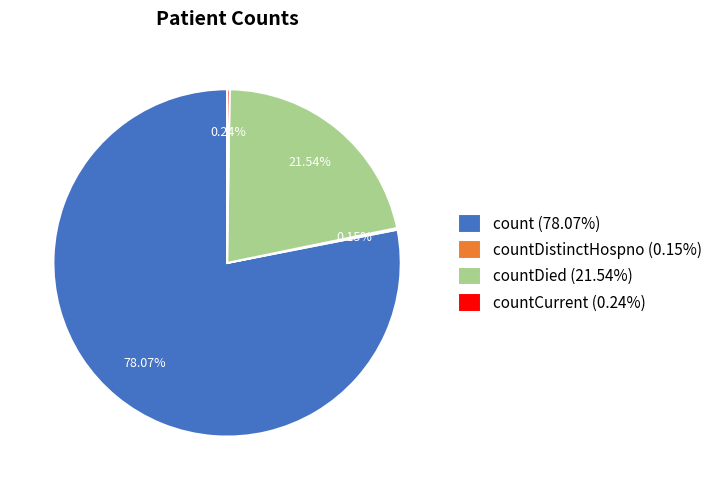

Does count (78.07%) represent more than half of the total?

Yes